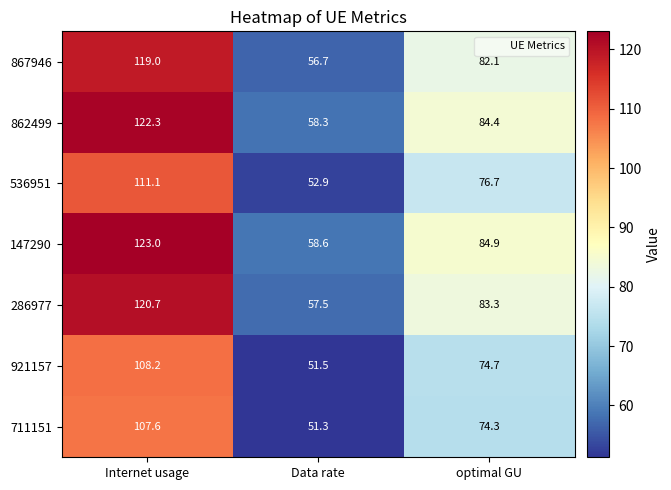

Is it true that 867946 equals 82.1 at optimal GU?

True